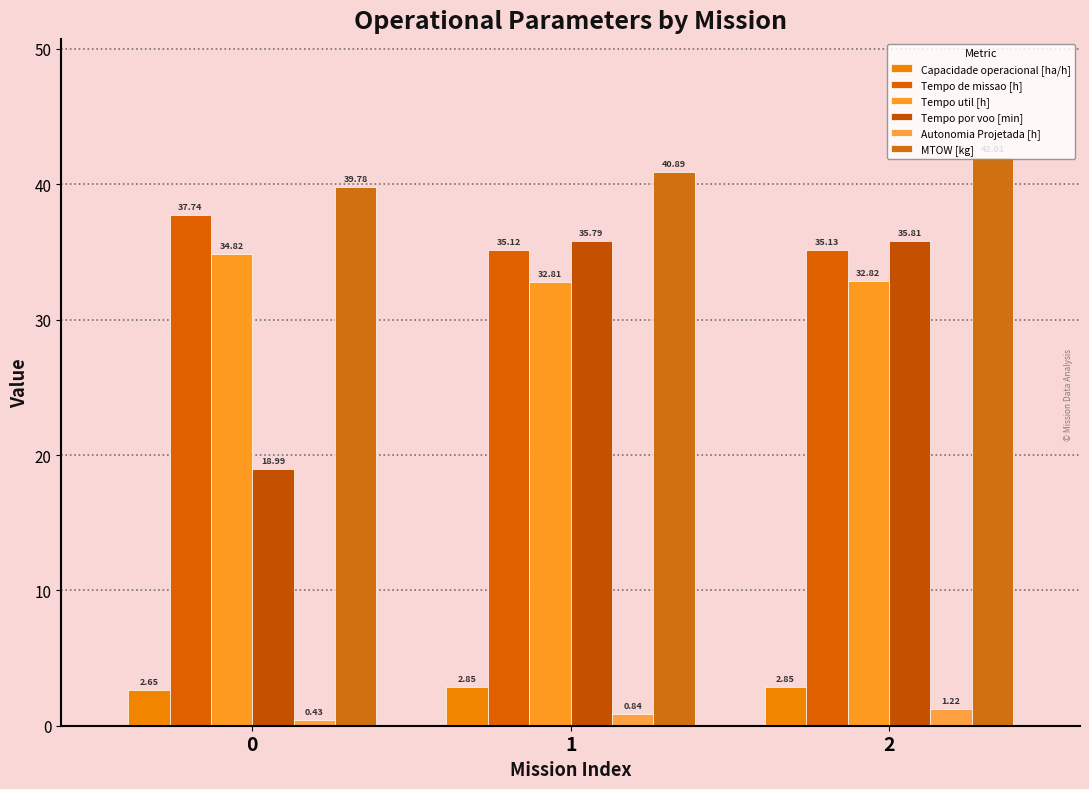

Is it true that Capacidade operacional [ha/h] equals 4.1 at 0?

False